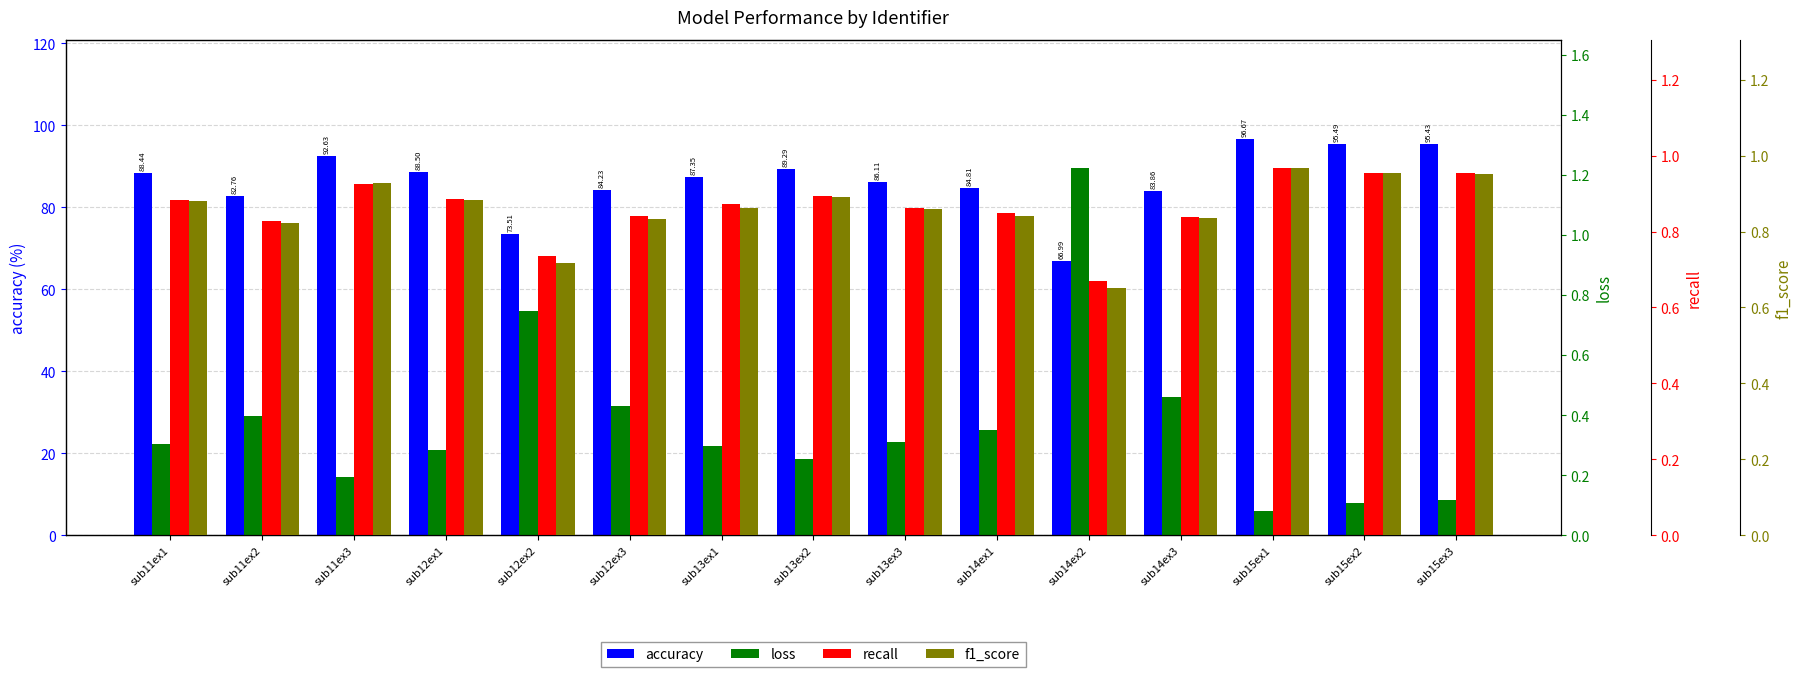

Does the chart contain any negative values?

No